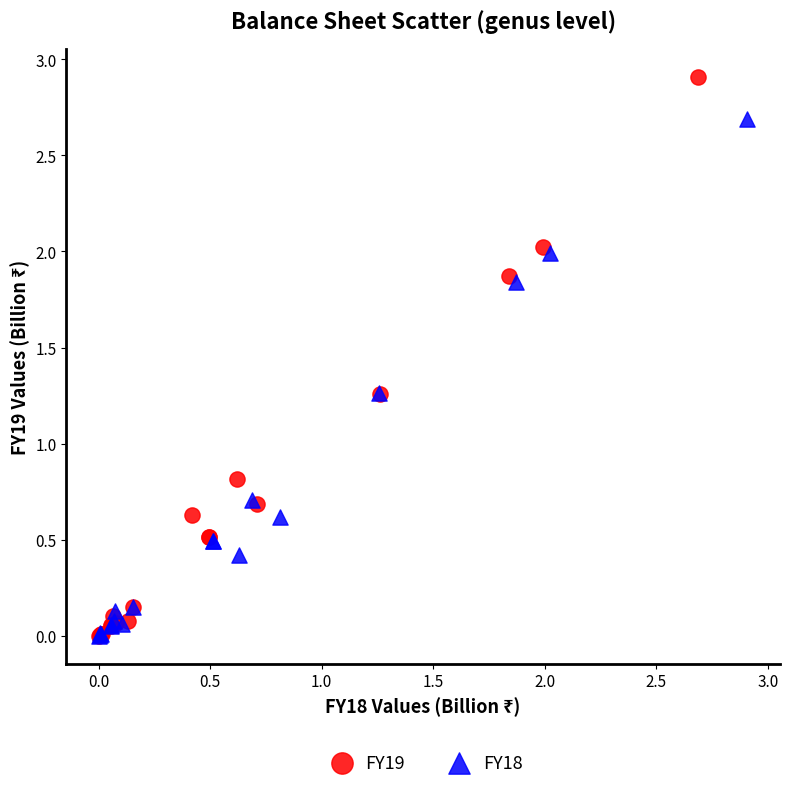

Which series has the widest spread of Y values?

FY19